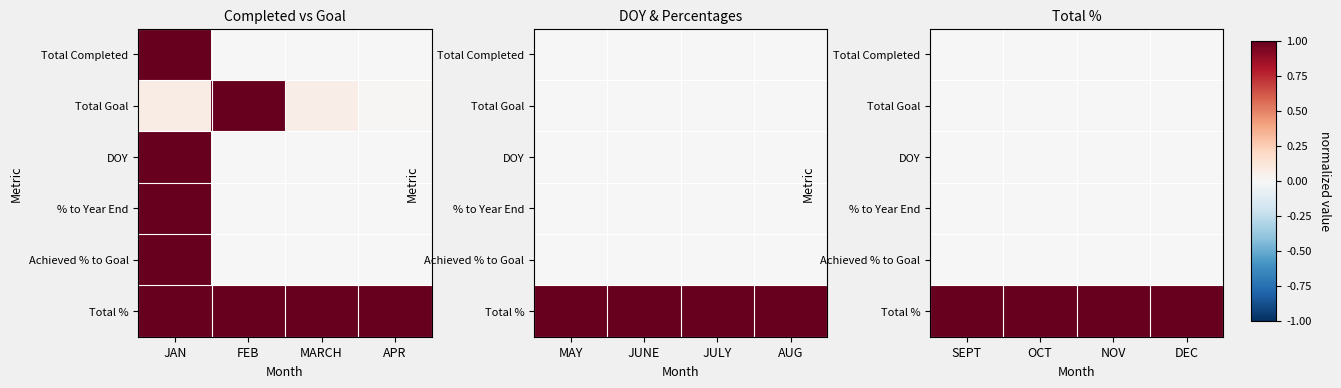

At which label is Total Goal closest to 0?

SEPT